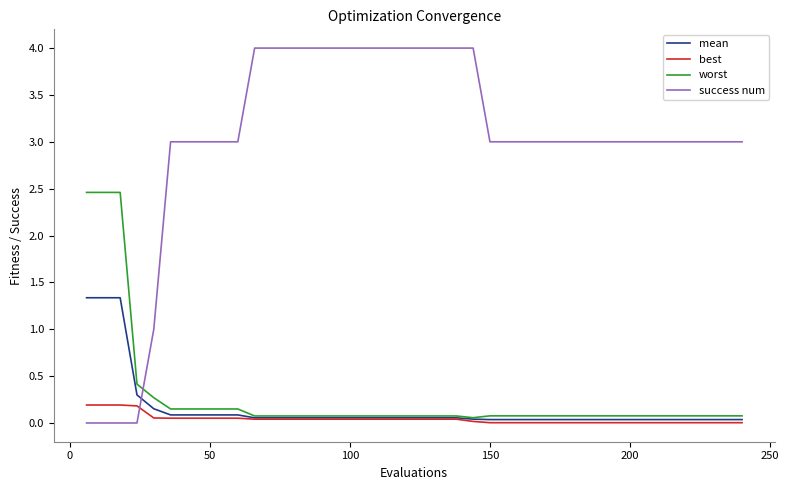

What is the maximum value shown in the chart?

4.0